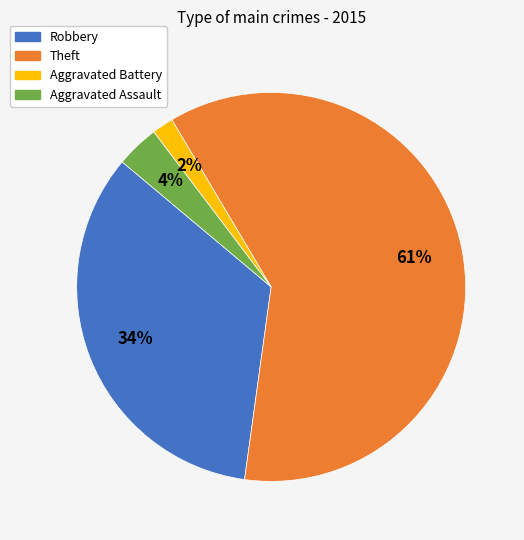

To the nearest percent, what is the average slice percentage?

25%